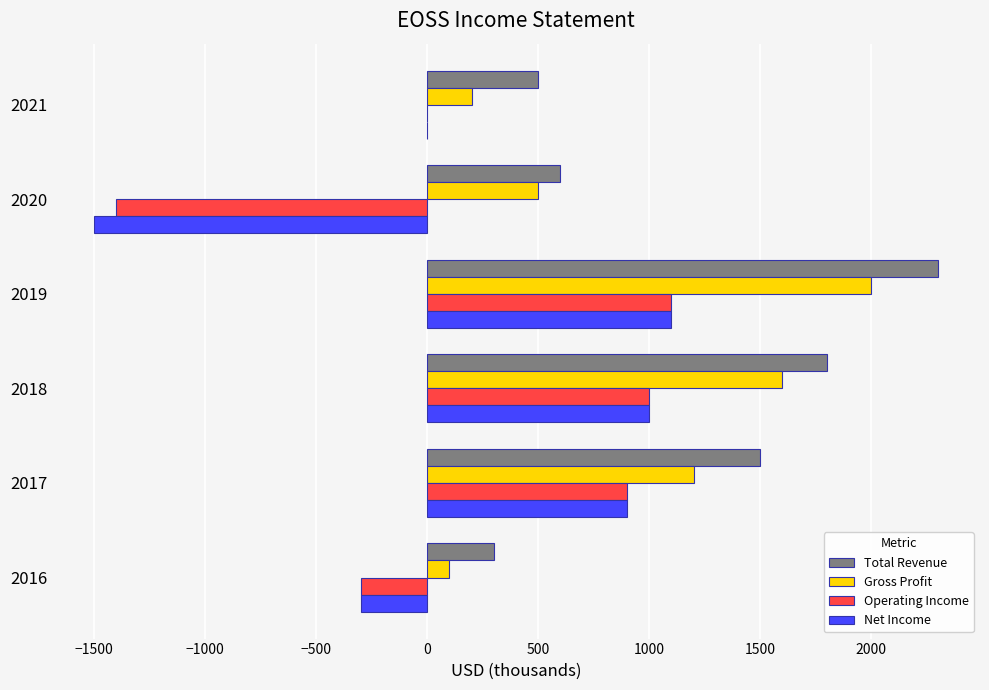

How many distinct data groups are displayed?

4